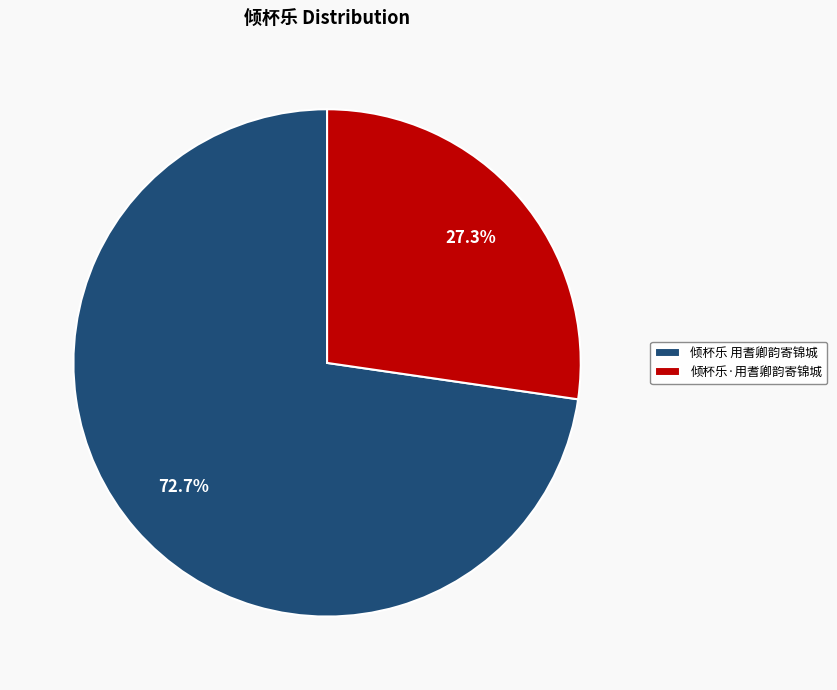

What percentage is the 倾杯乐 用耆卿韵寄锦城 slice, to the nearest percent?

73%